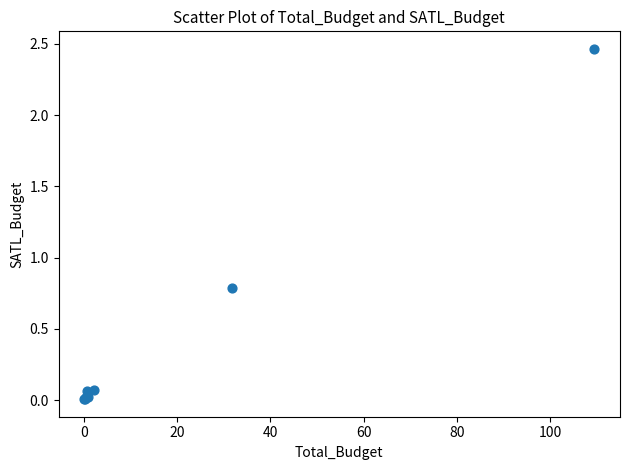

What Y value in the scatter plot is closest to 1?

0.8